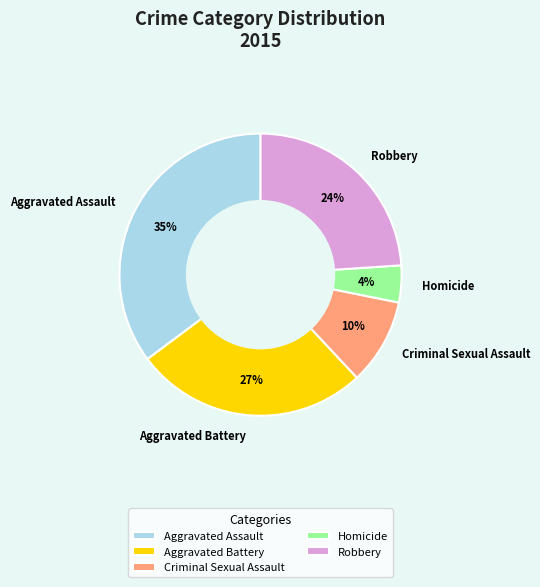

Between Aggravated Assault and Aggravated Battery, which is larger?

Aggravated Assault